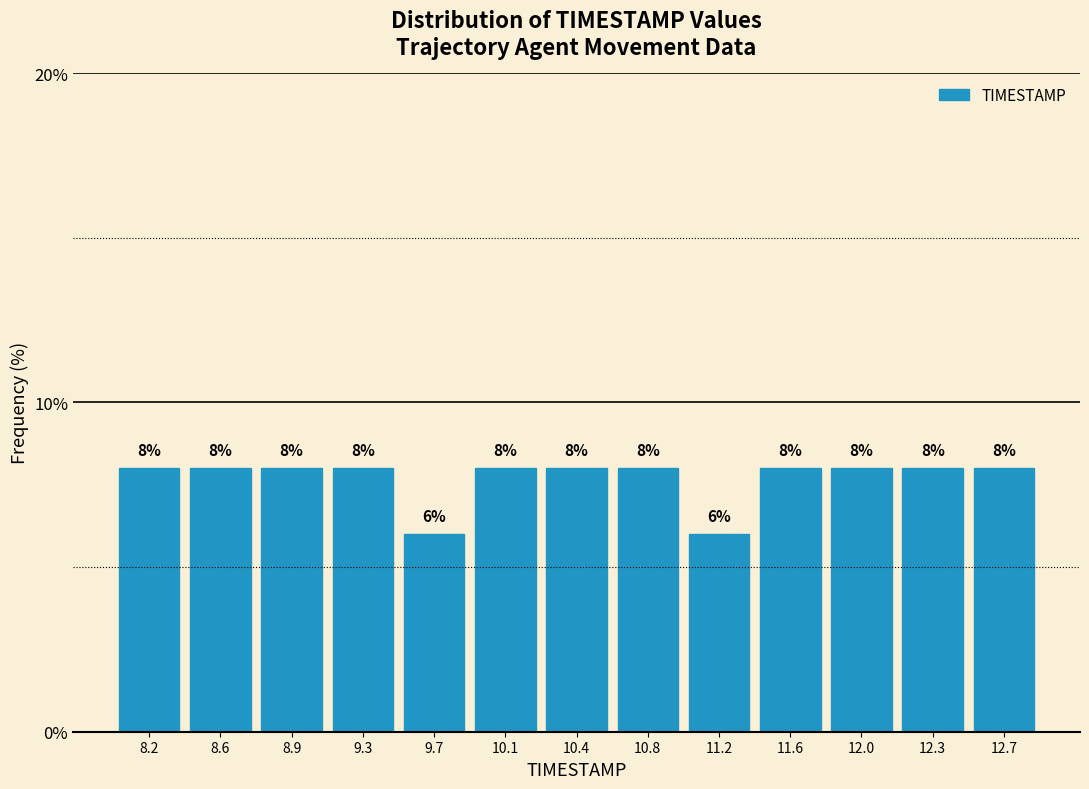

Reading left to right, transcribe this chart: for each bar, give the range it covers on the x-axis and its height. The bar edges are not printed on the chart, so give them approximately, as read against the axis.

8.00 to 8.40: 8
8.40 to 8.75: 8
8.75 to 9.15: 8
9.15 to 9.50: 8
9.50 to 9.90: 6
9.90 to 10.25: 8
10.25 to 10.65: 8
10.65 to 11.00: 8
11.00 to 11.40: 6
11.40 to 11.75: 8
11.75 to 12.15: 8
12.15 to 12.50: 8
12.50 to 12.90: 8